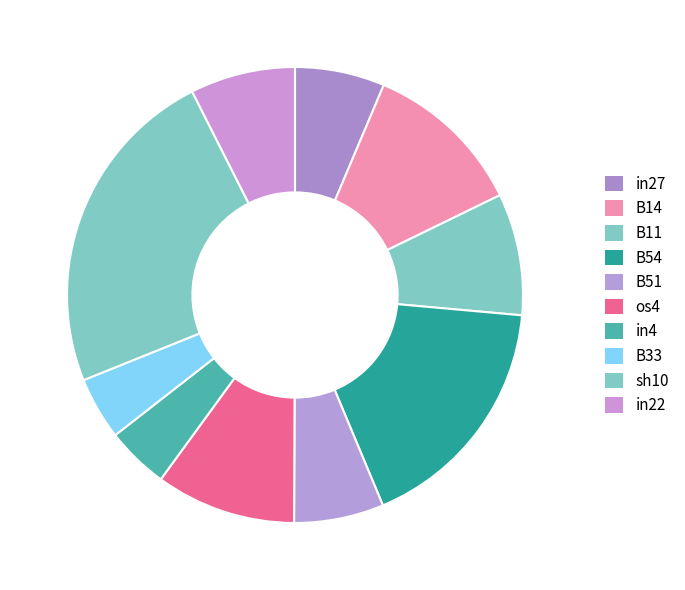

What is the largest slice in the pie chart?

sh10